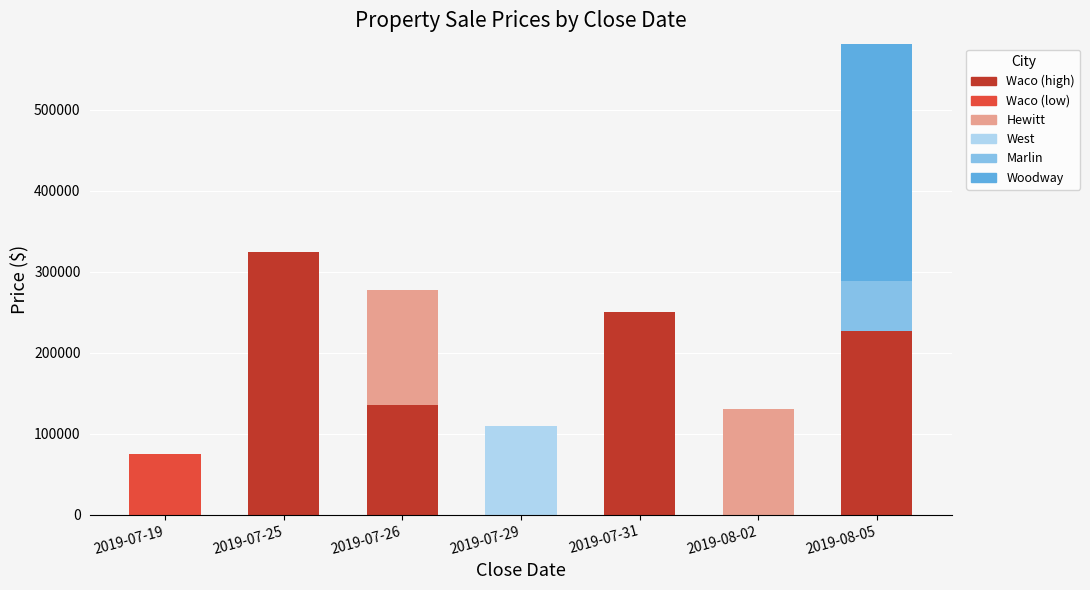

At which category is the sum across all series the highest?

2019-08-05